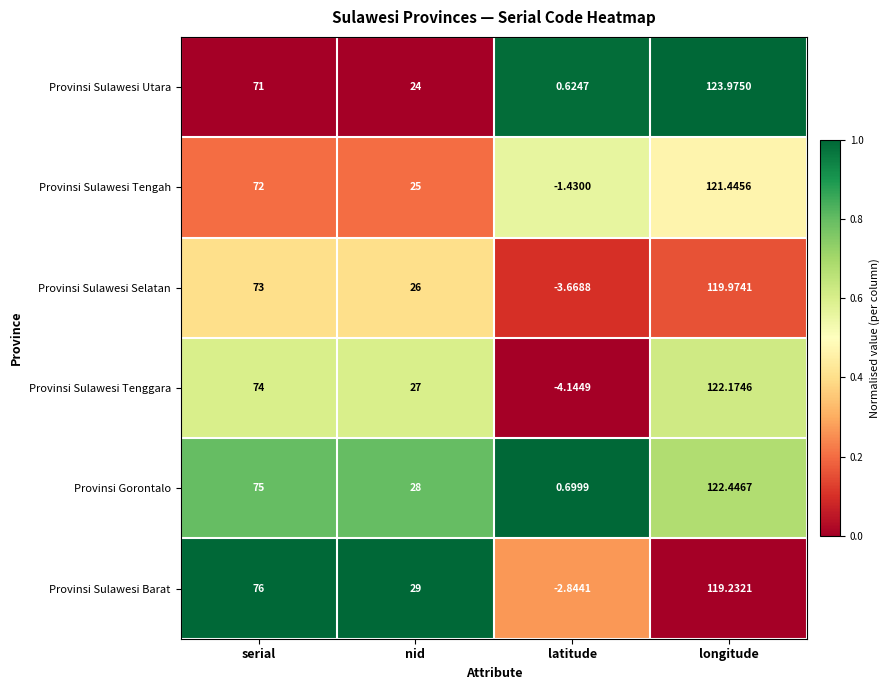

Count the number of categories in the chart.

4